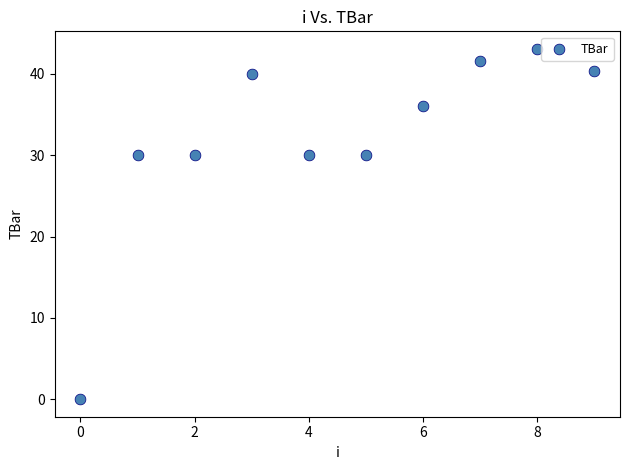

What is the average Y value?

32.1